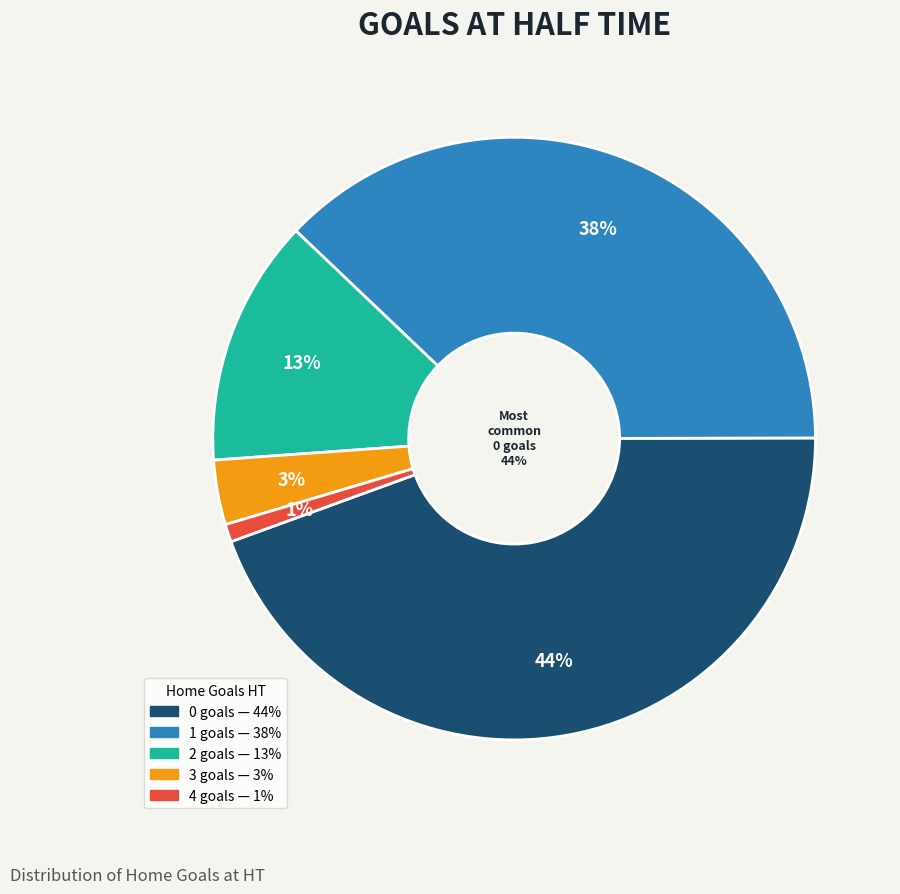

What percentage is the 4 slice, to the nearest percent?

1%